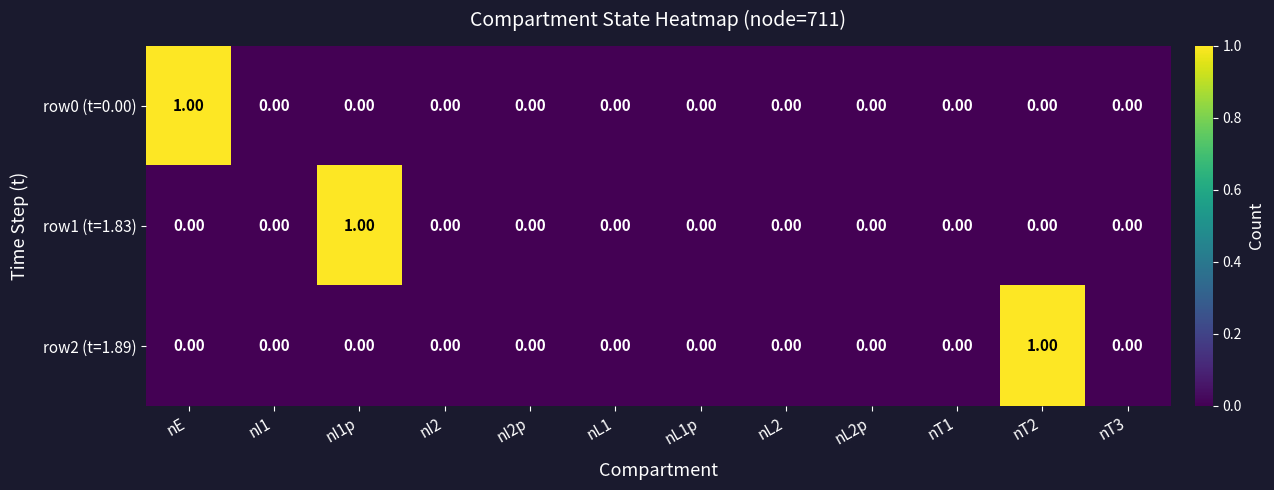

Is the value of row1 (t=1.83) at nT1 greater than the value of row0 (t=0.00) at nE?

No